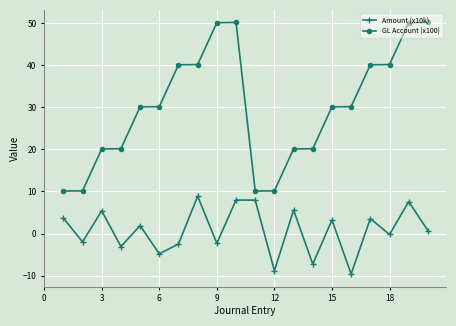

True or false: GL Account (x100) and Amount (x10k) intersect in this chart.

False